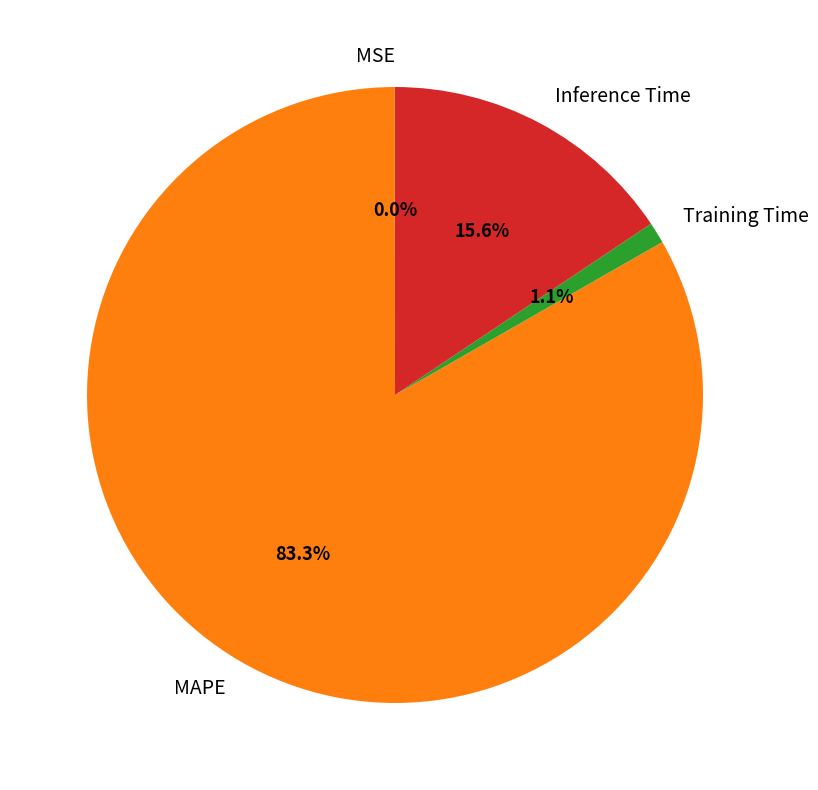

Does any single category account for the majority?

Yes